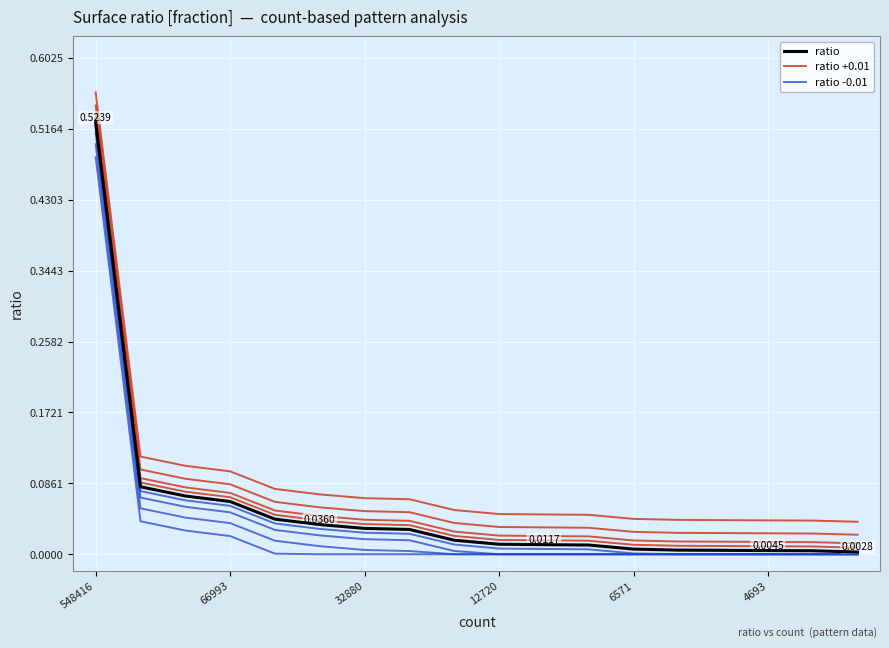

Which has a higher value, 548416 or 12720?

548416